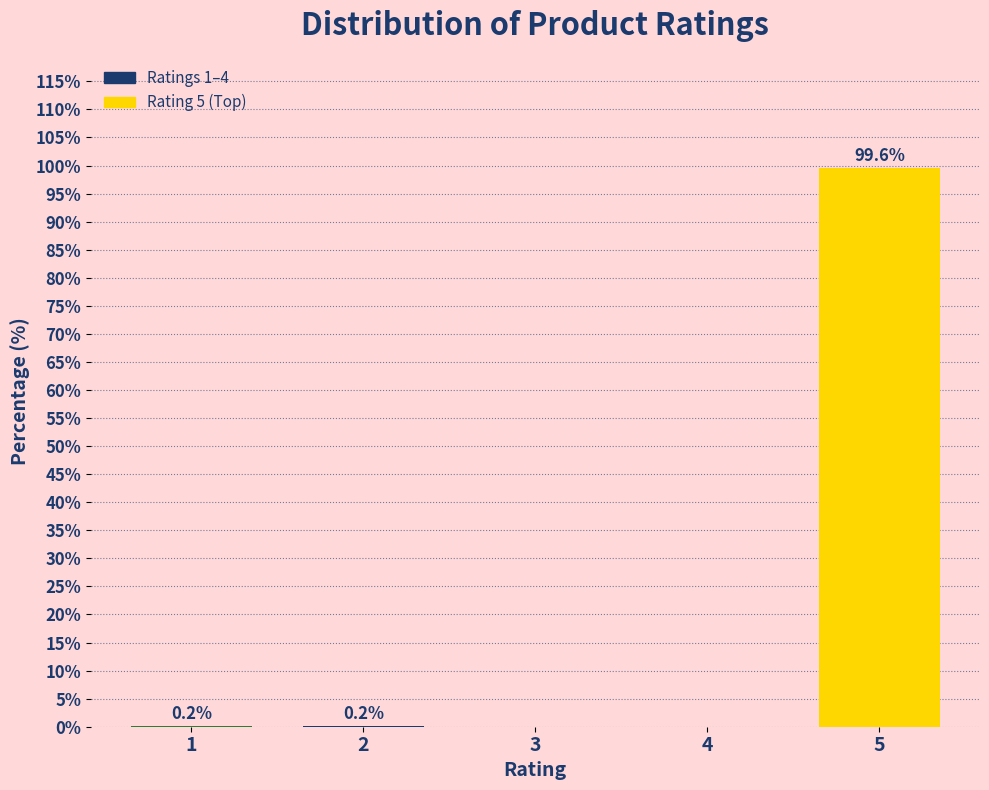

Reading right to left, list all the values displayed in this chart.

5=99.6	4=0.0	3=0.0	2=0.2	1=0.2